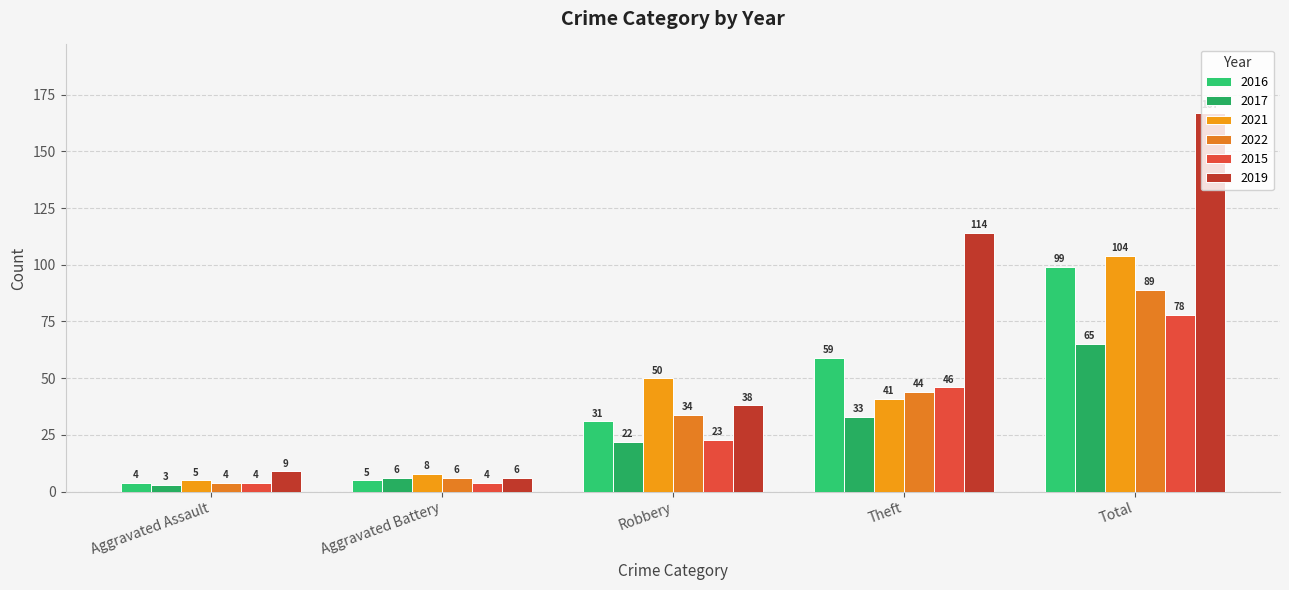

What is the approximate value of 2021 at Theft, to the nearest 10?

40